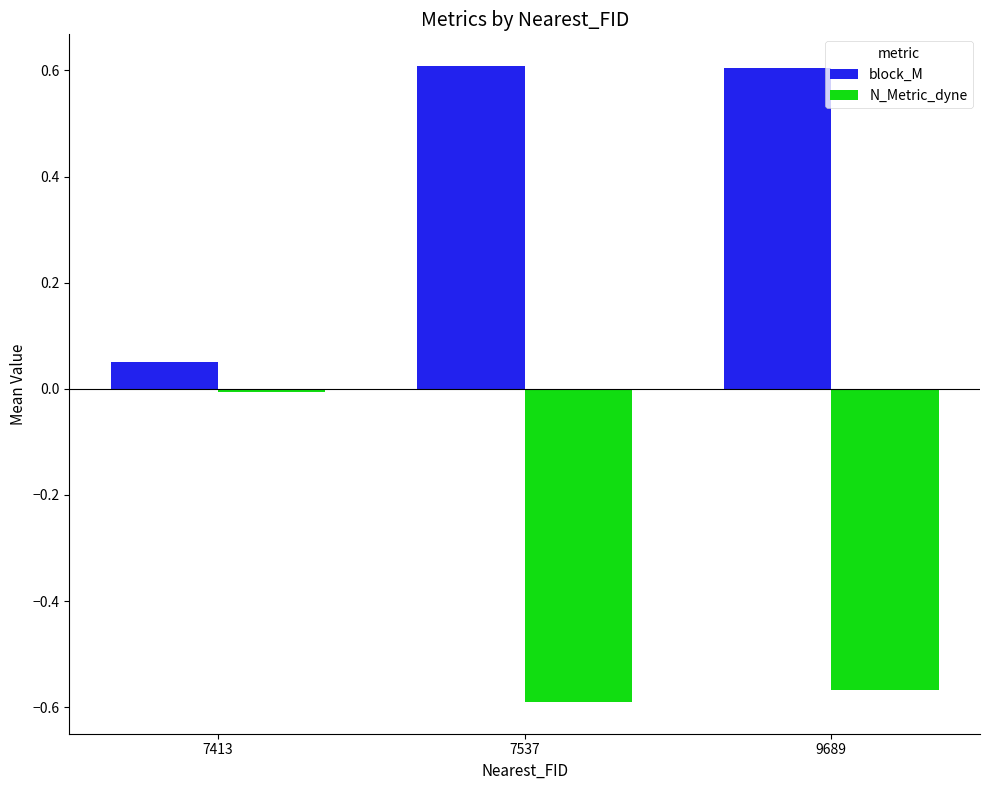

What is the difference between the maximum and minimum values in the block_M series?

0.6